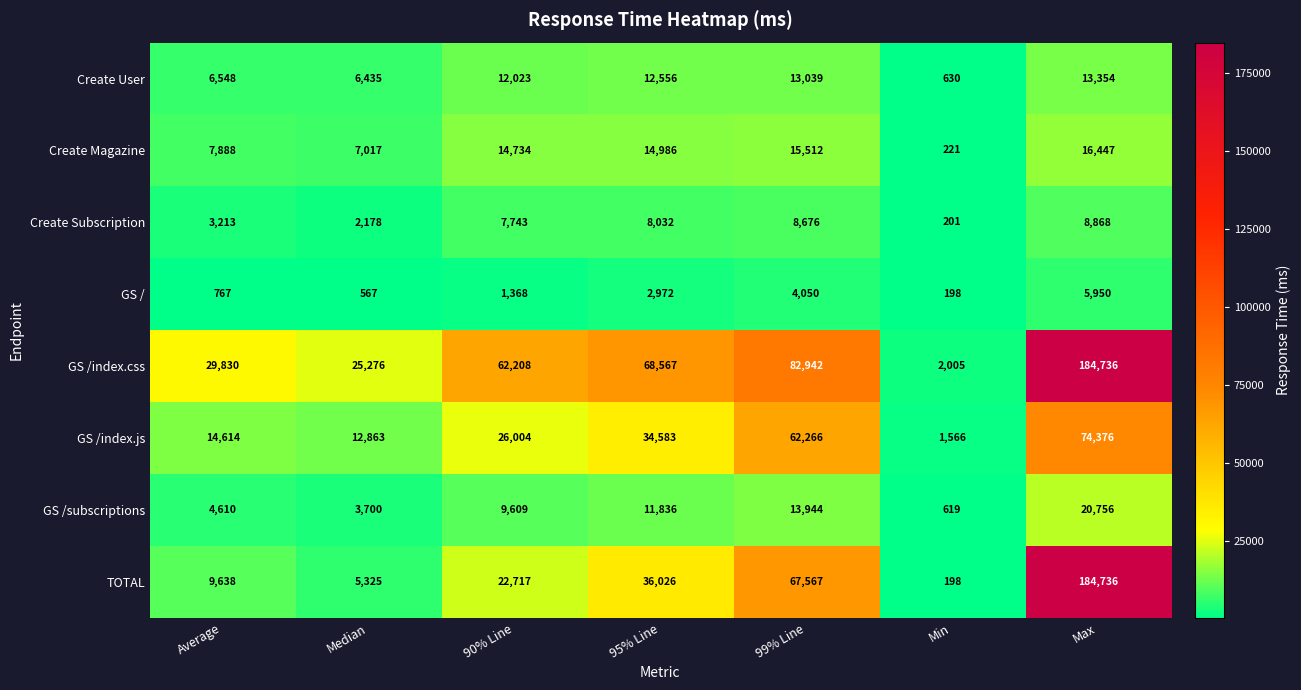

What is the minimum value shown in the chart?

198